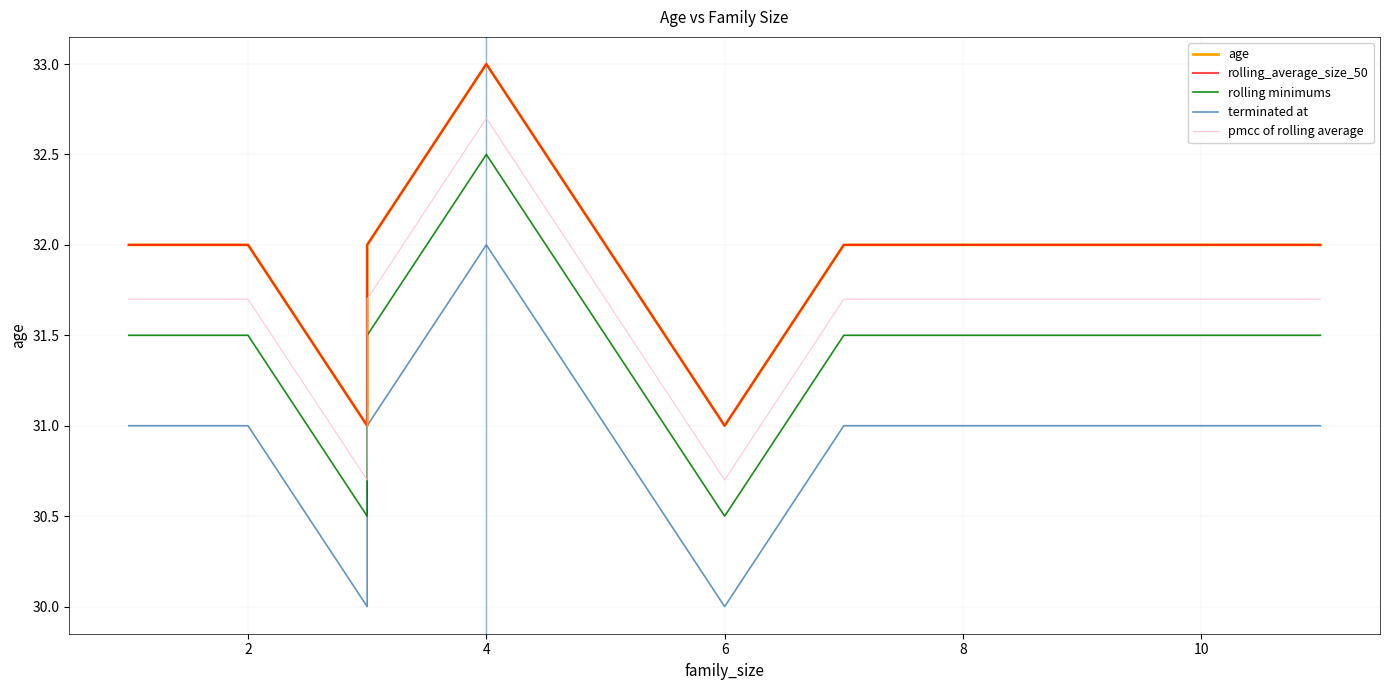

What is the difference between the maximum and minimum values in the rolling_average_size_50 series?

2.0